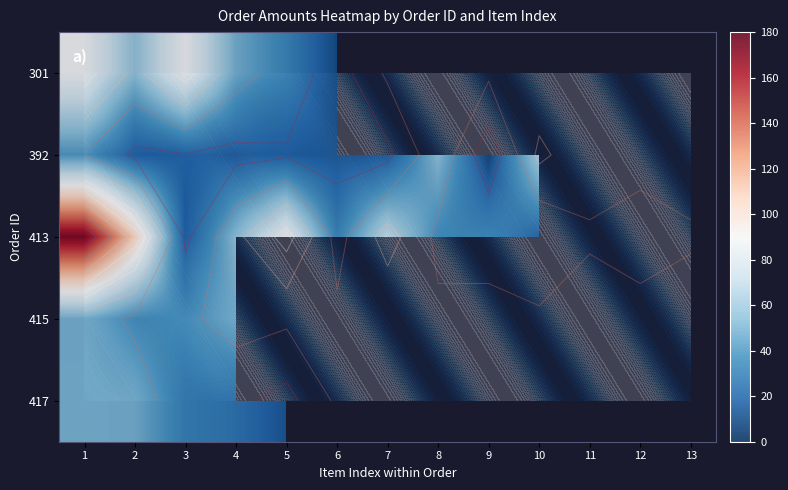

What is the minimum value for 301?

10.0